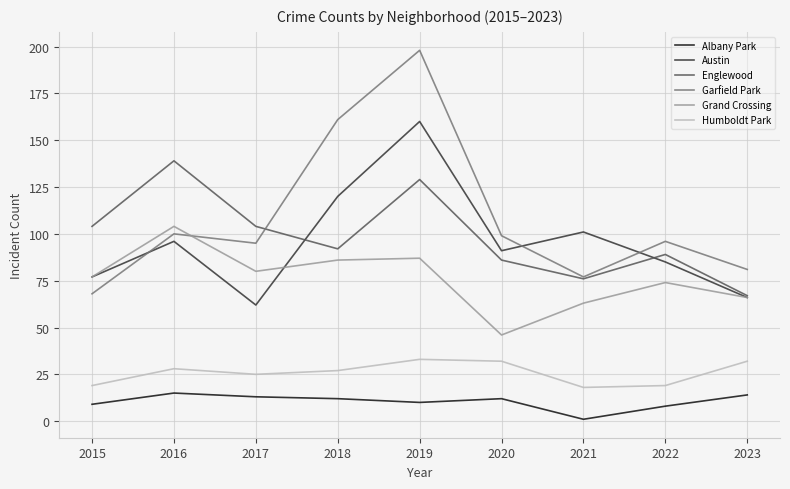

What is the total value across all series at 2020?

366